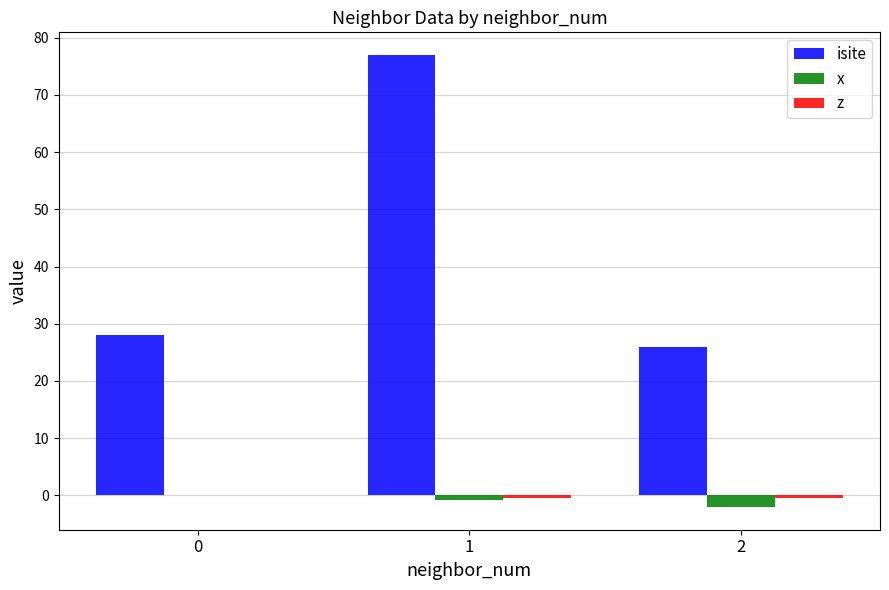

Which series has the largest range (max minus min)?

isite